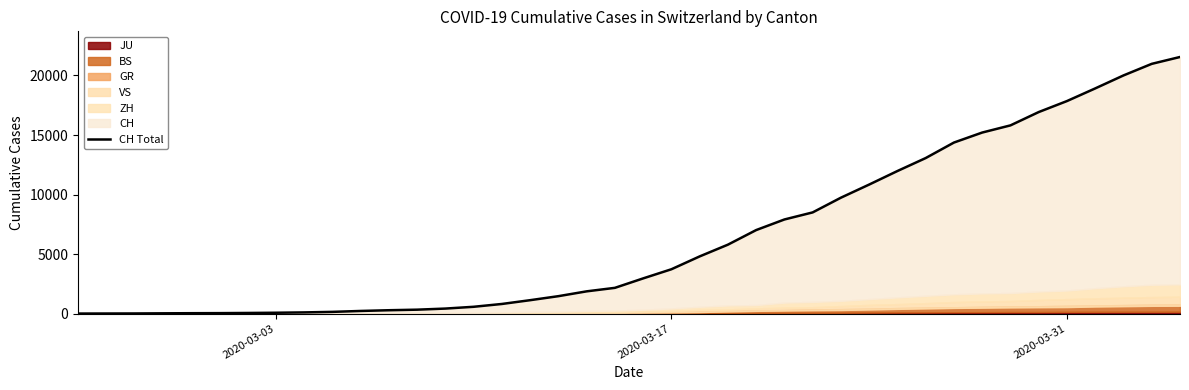

How many values are above zero?

39